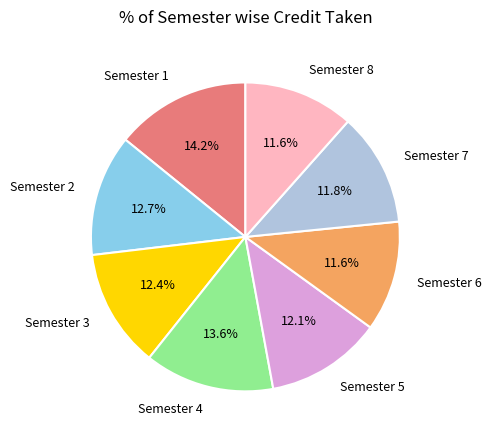

Is there any slice that represents more than half of the pie?

No